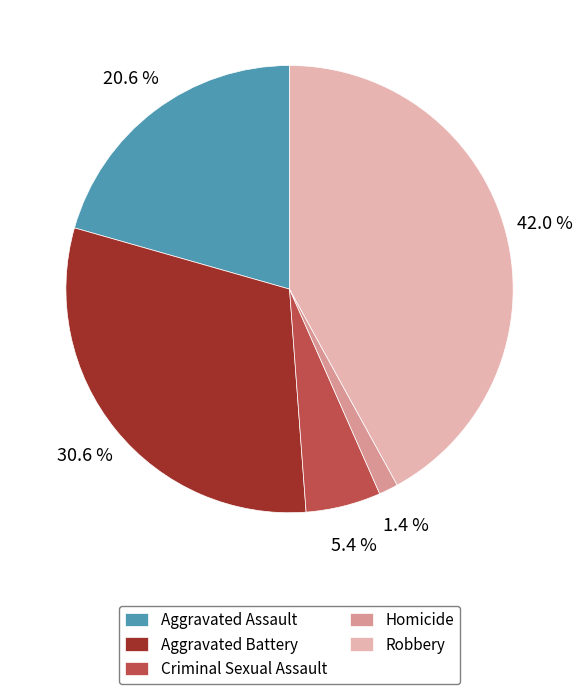

Which category has the smallest portion of the pie?

Homicide